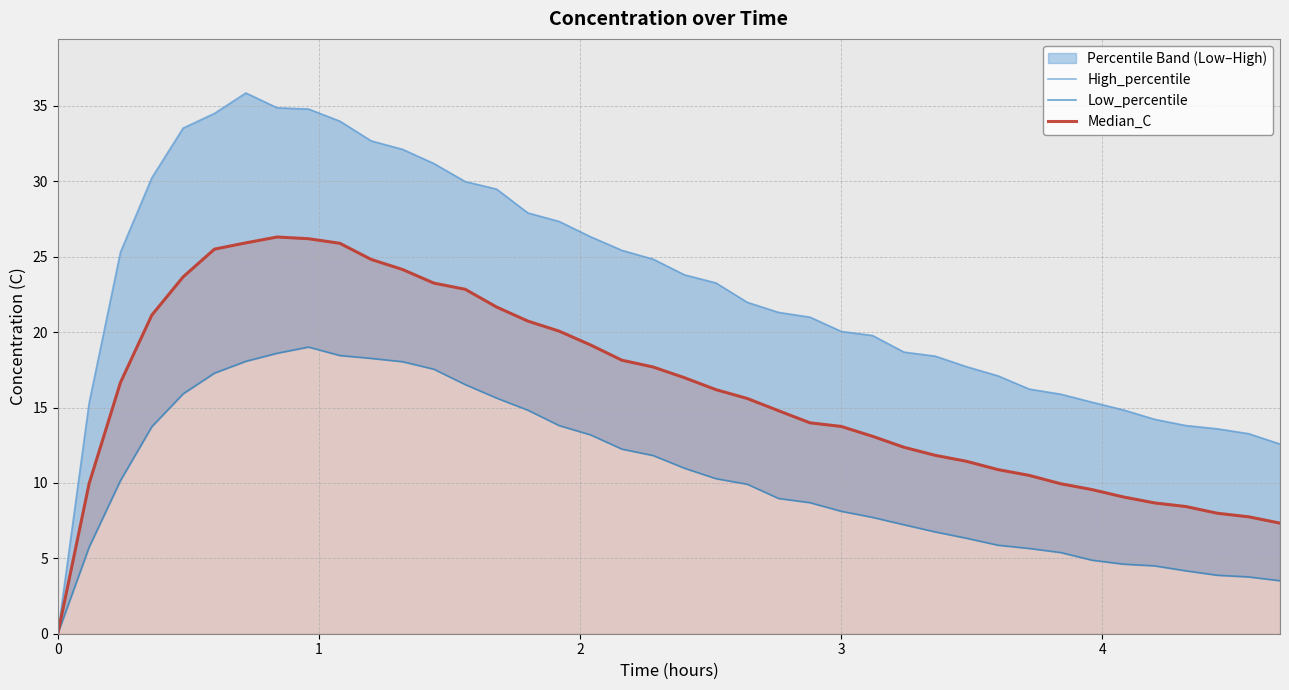

What is the highest value of the Median_C series?

26.3